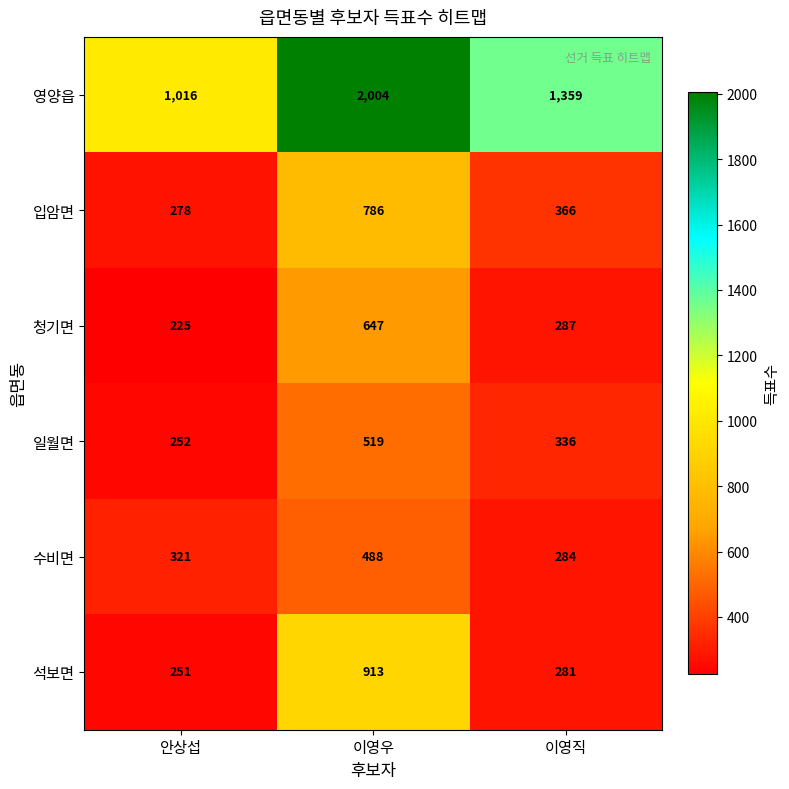

What is the sum of the 석보면 values at 이영우 and 안상섭?

1164